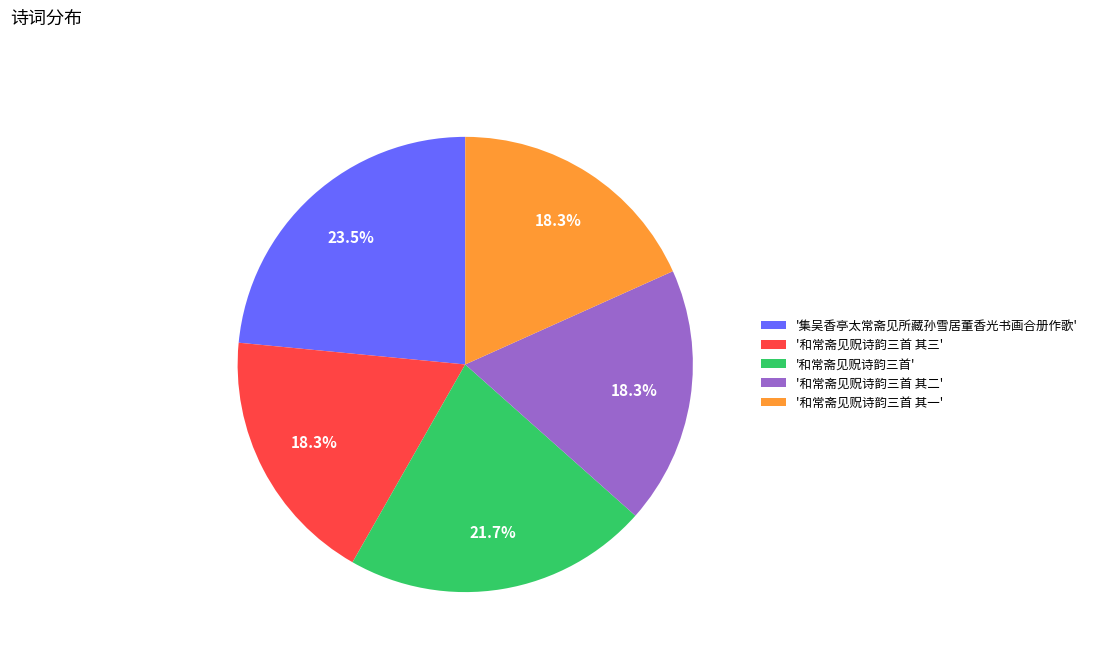

What is the ratio of the value at '集吴香亭太常斋见所藏孙雪居董香光书画合册作歌' to the value at '和常斋见贶诗韵三首 其三'?

1.3